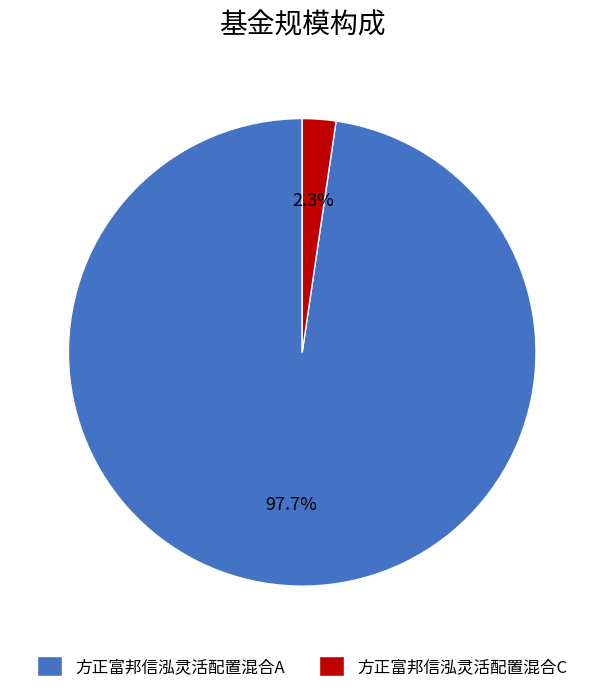

What percentage do 方正富邦信泓灵活配置混合C and 方正富邦信泓灵活配置混合A together represent?

100.0%